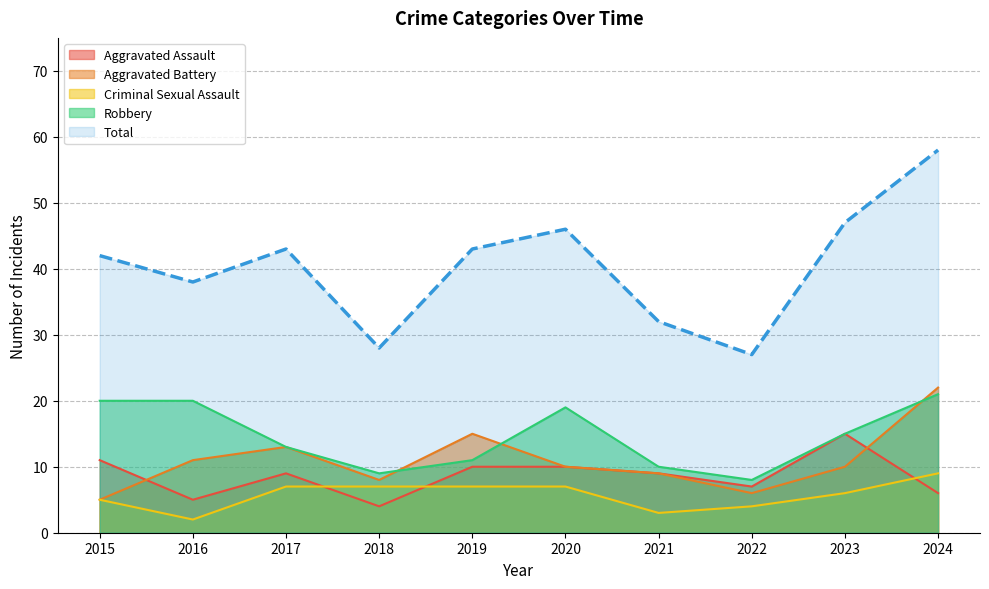

Which category has the highest value in the Robbery series?

2024